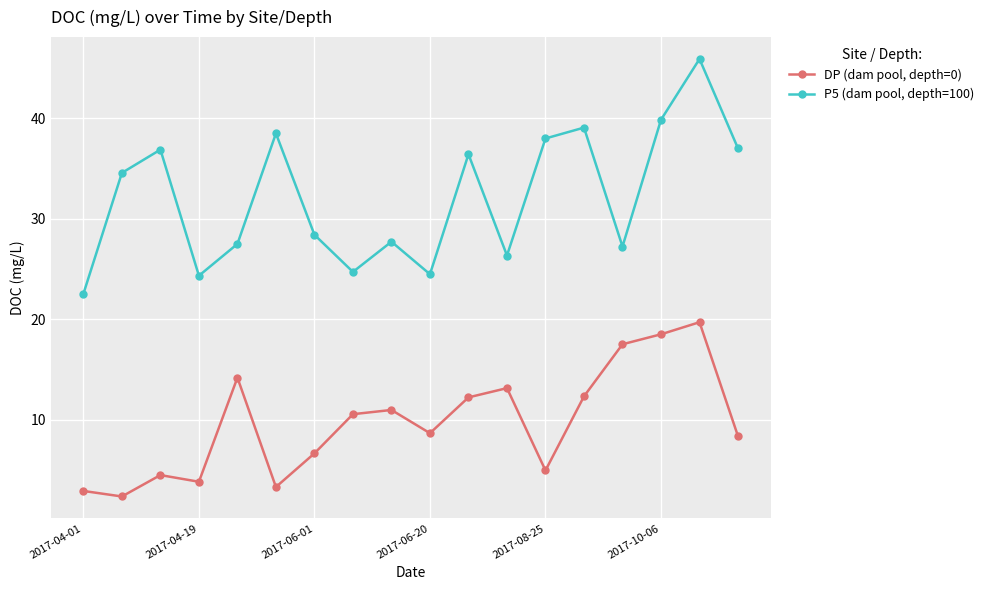

List the series in order of their overall mean, highest first.

P5 (dam pool, depth=100), DP (dam pool, depth=0)